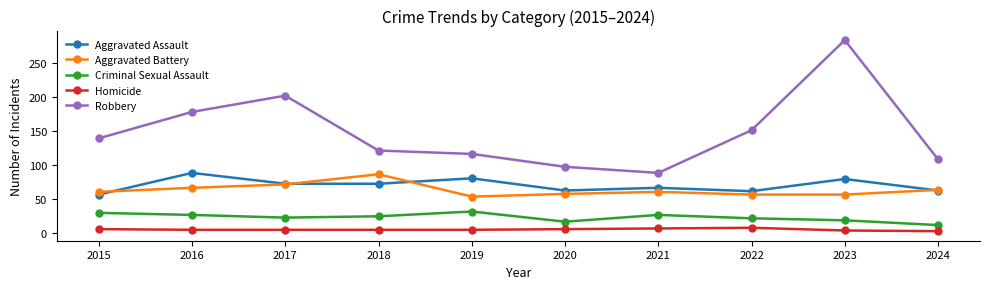

What is the value of the Homicide point at the 1st from the left?

5